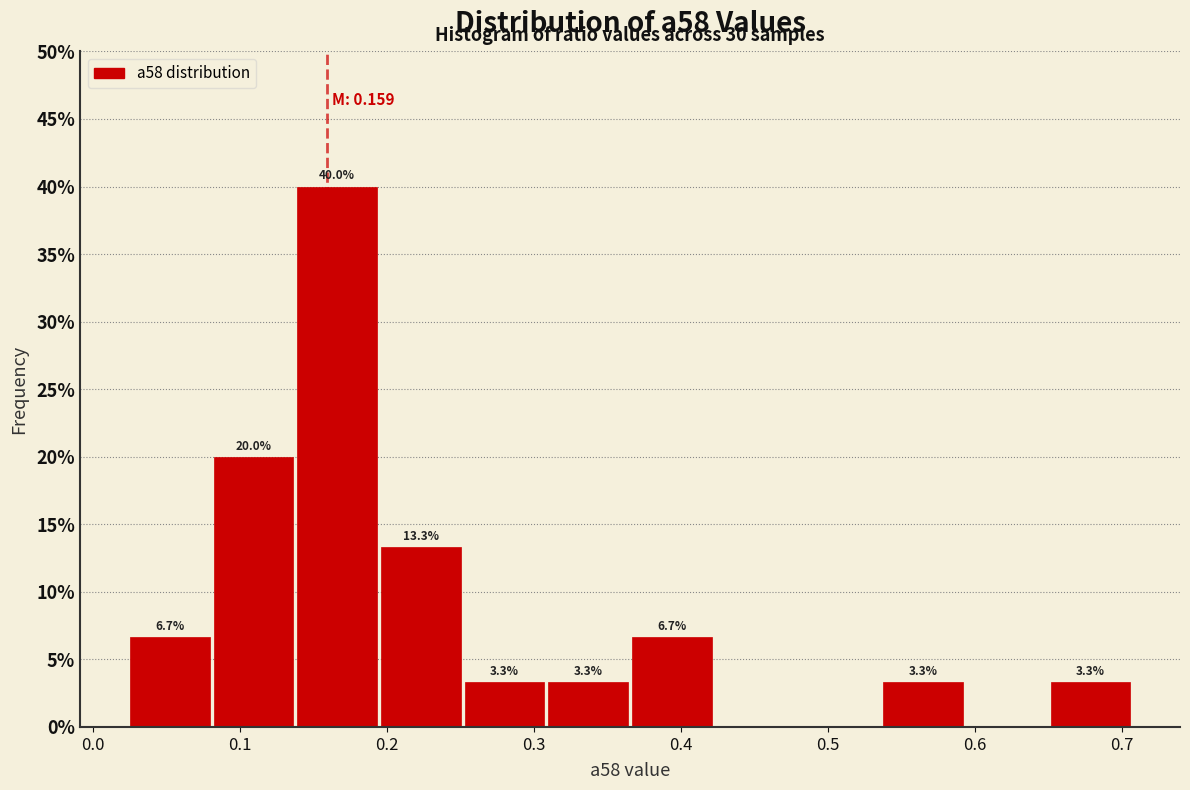

Over which range of the x-axis is the bar tallest?

0.14 to 0.20